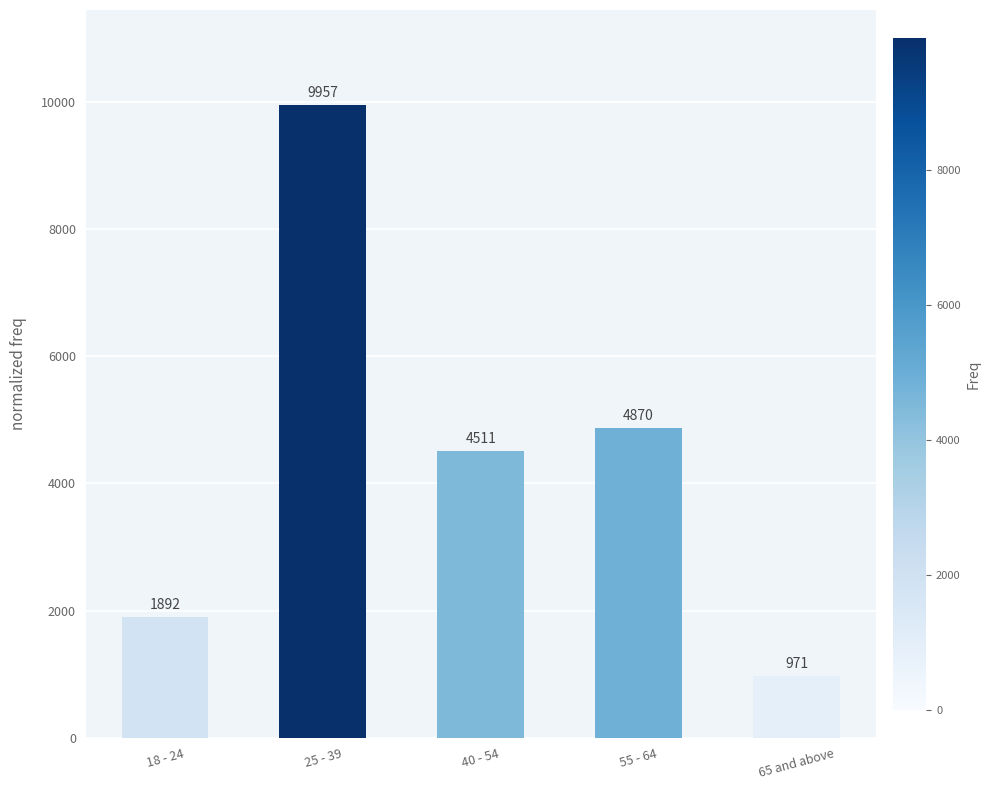

What is the ratio of the value at 25 - 39 to the value at 65 and above?

10.3